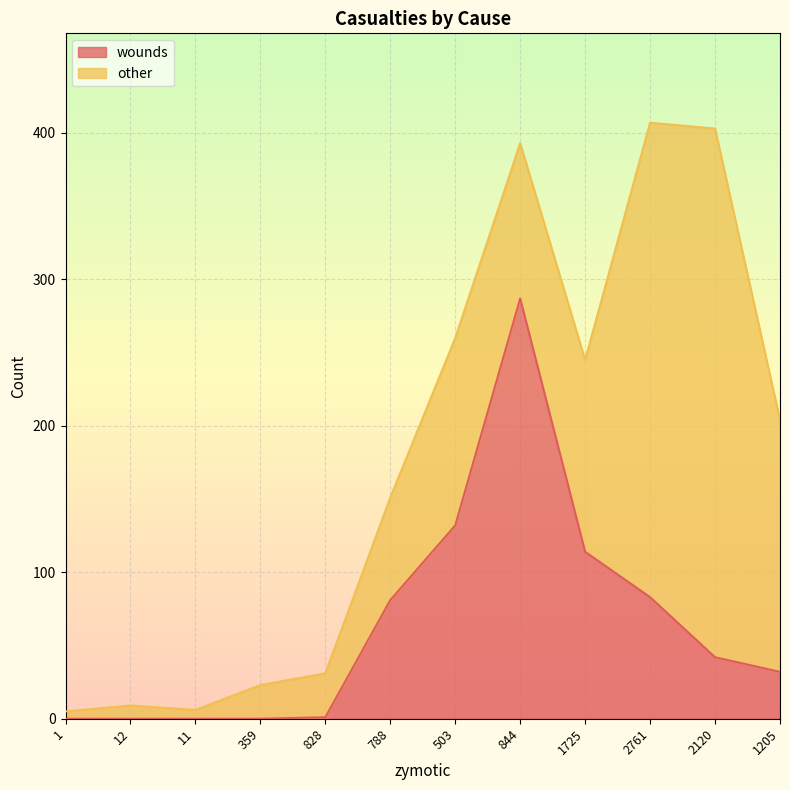

At which label is the value closest to 143?

503